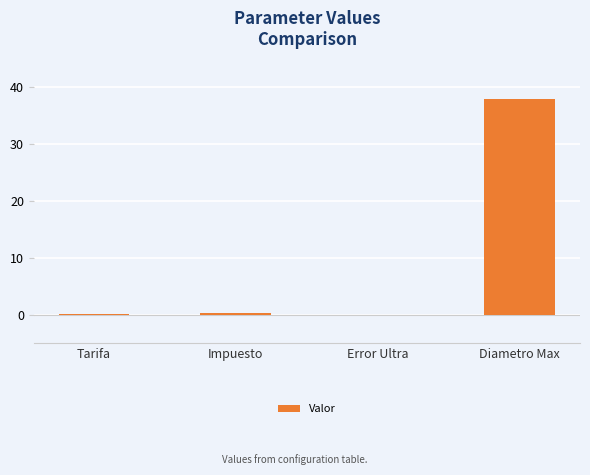

The value at Diametro Max is 10.3. True or false?

False